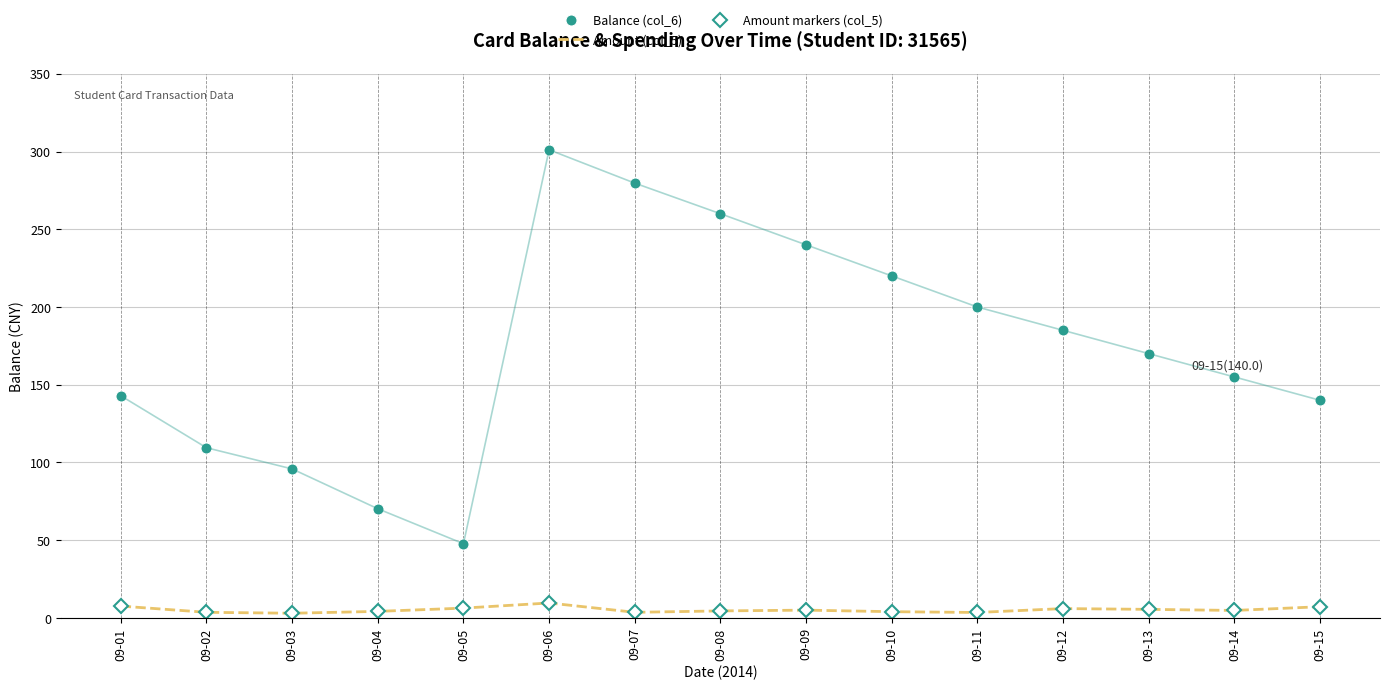

Reading left to right, what are all the values shown in this chart?

Balance (col_6): 142.9	109.5	95.8	70.2	47.7	301.1	279.7	260.0	240.0	220.0	200.0	185.0	170.0	155.0	140.0
Amount (col_5): 7.6	3.6	3.0	4.2	6.3	9.6	3.6	4.5	5.0	4.0	3.5	6.0	5.5	4.8	7.2
Amount markers (col_5): 7.6	3.6	3.0	4.2	6.3	9.6	3.6	4.5	5.0	4.0	3.5	6.0	5.5	4.8	7.2